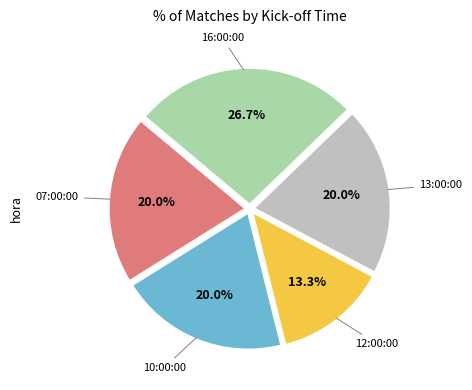

Is there a majority slice in this chart?

No